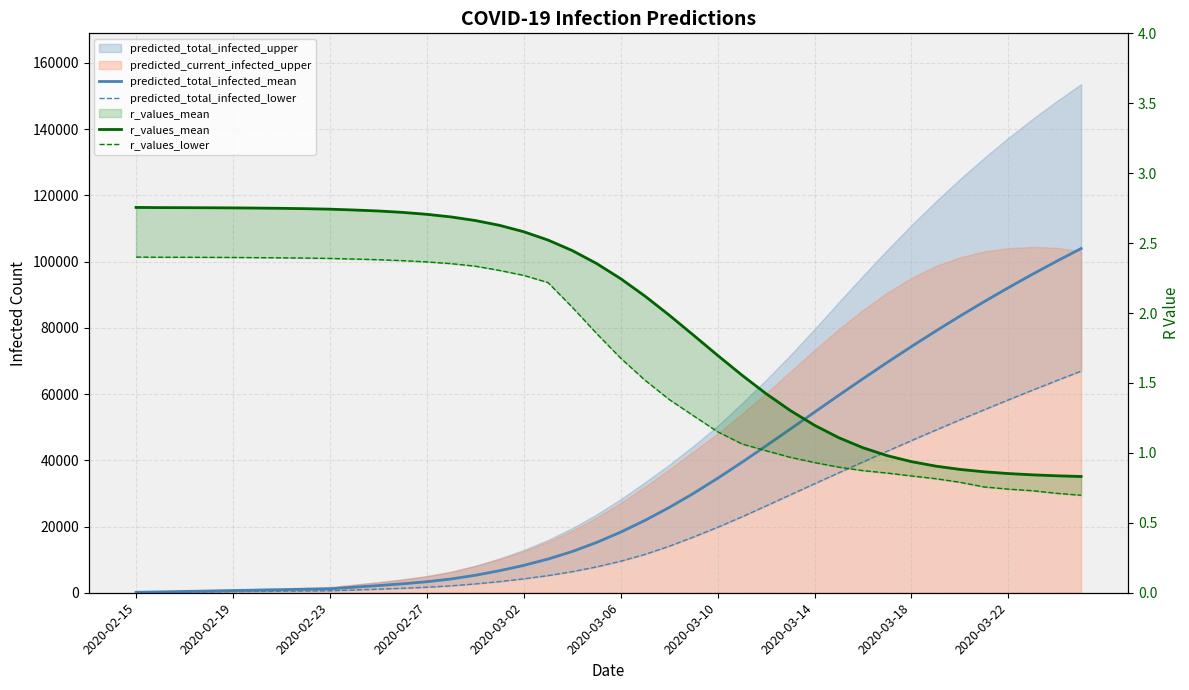

Is it true that r_values_lower equals 1.2 at 39?

False